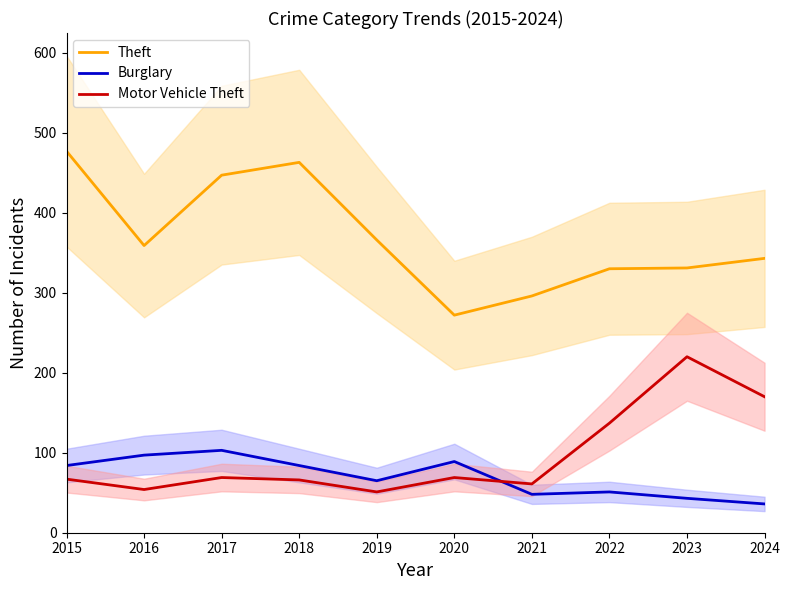

Is it true that Motor Vehicle Theft equals 69 at 2020?

True